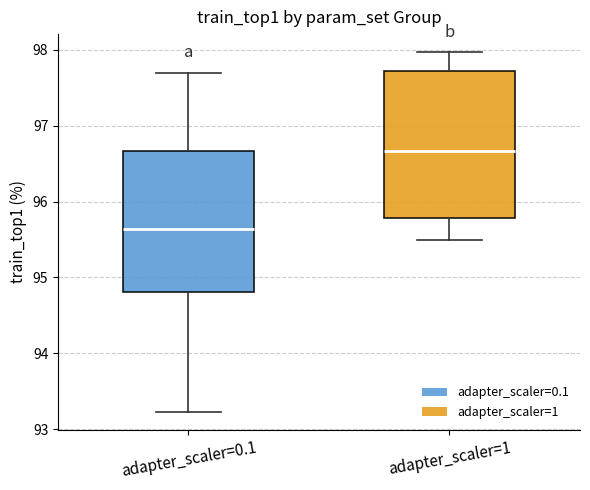

Reading left to right, read every box against the y-axis: the position of its median line, the range the box covers, and the ends of its whiskers. The values are not printed on the chart, so give them approximately, as read against the axis.

adapter_scaler=0.1: median 95.6, box 94.8 to 96.7, whiskers 93.2 to 97.7
adapter_scaler=1: median 96.7, box 95.8 to 97.7, whiskers 95.5 to 98.0